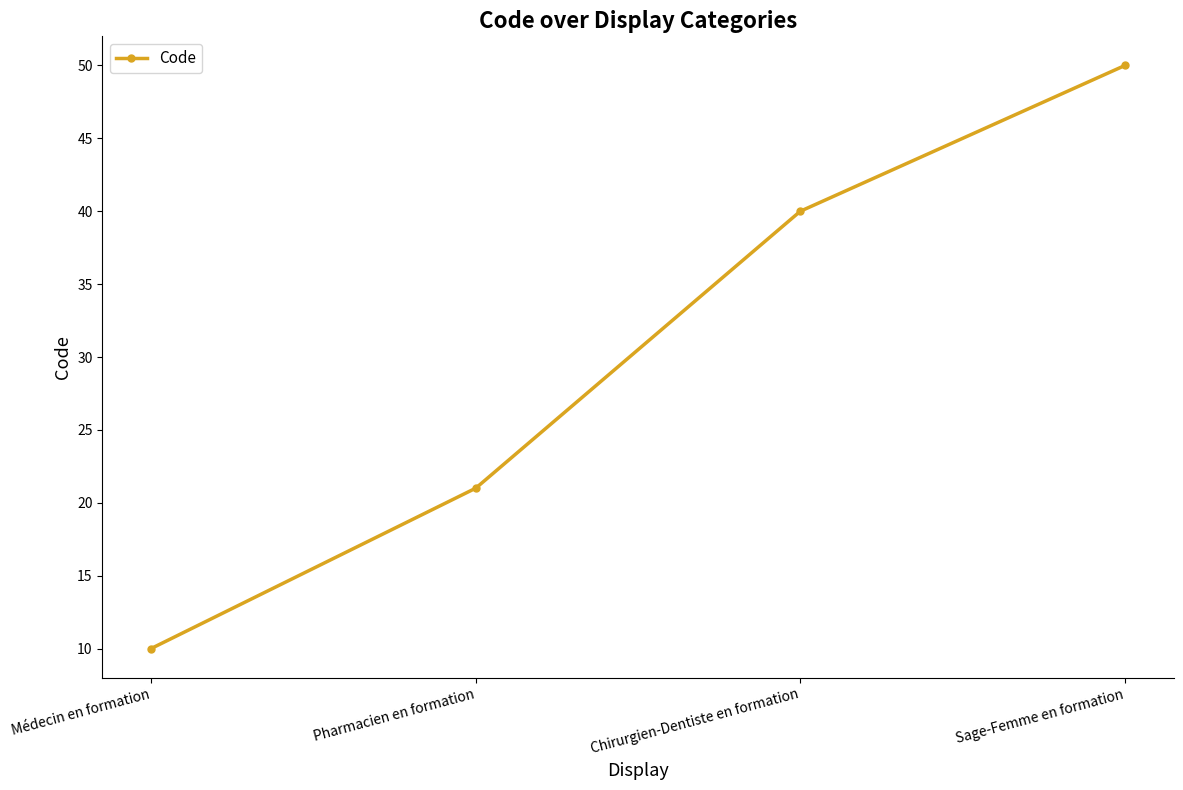

Where is the data nearest to the value 30?

Pharmacien en formation